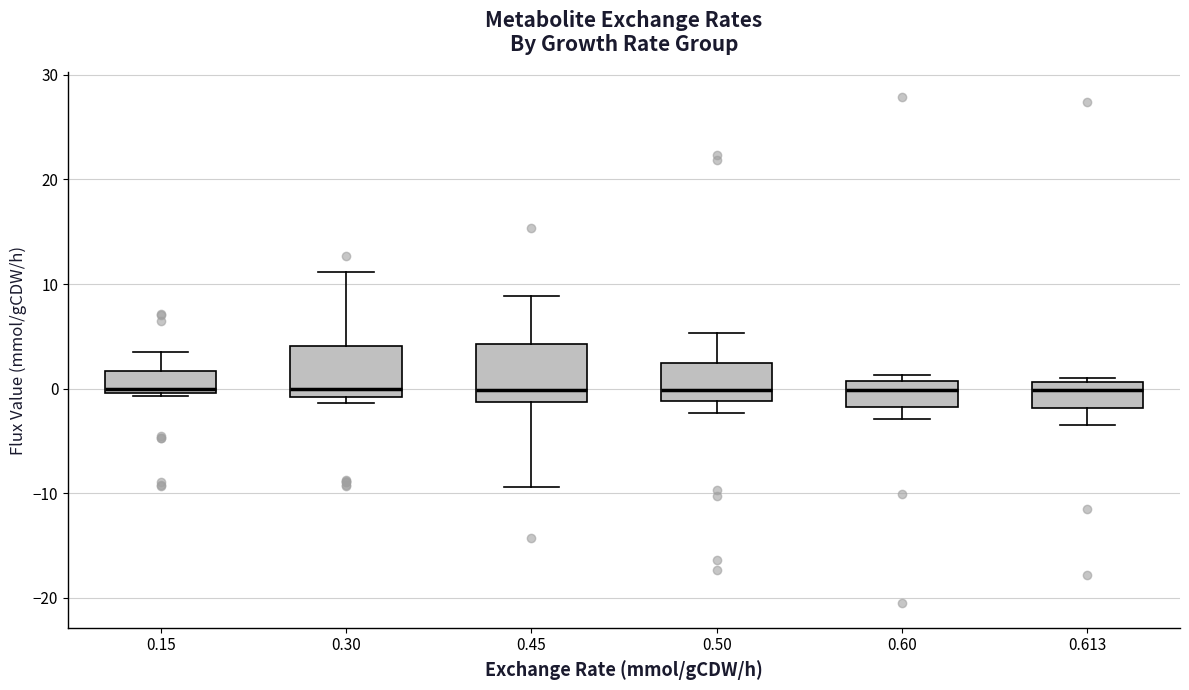

Reading left to right, read every box against the y-axis: the position of its median line, the range the box covers, and the ends of its whiskers. The values are not printed on the chart, so give them approximately, as read against the axis.

0.15: median 0 (just above the box's lower edge), box 0 to 2, whiskers -1 to 3
0.30: median 0, box -1 to 4, whiskers -1 (just below the box's lower edge) to 11
0.45: median 0, box -1 to 4, whiskers -9 to 9
0.50: median 0, box -1 to 2, whiskers -2 to 5
0.60: median 0, box -2 to 1, whiskers -3 to 1 (just above the box's upper edge)
0.613: median 0, box -2 to 1, whiskers -3 to 1 (just above the box's upper edge)